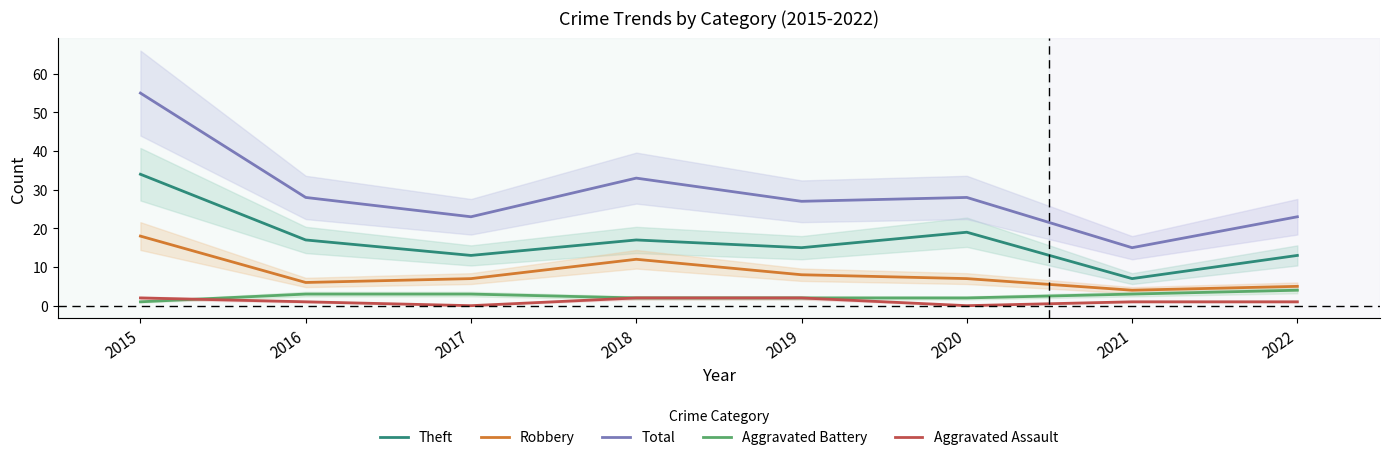

How many categories are shown in the chart?

8